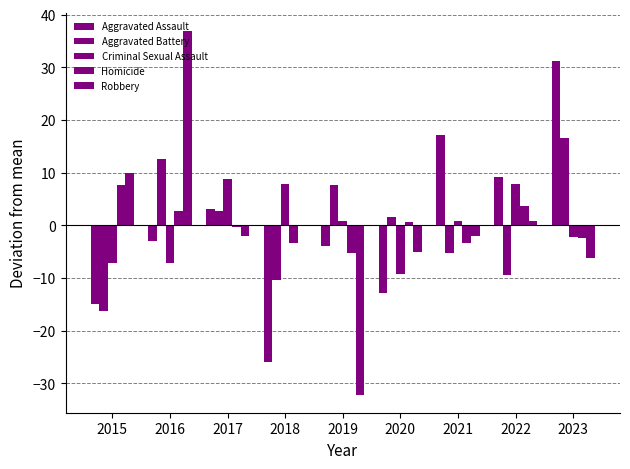

How many data points in Aggravated Assault are above -2?

4